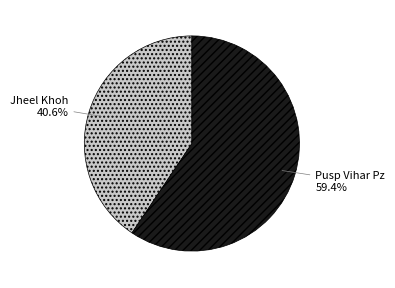

Which has a higher value, Pusp Vihar Pz or Jheel Khoh?

Pusp Vihar Pz